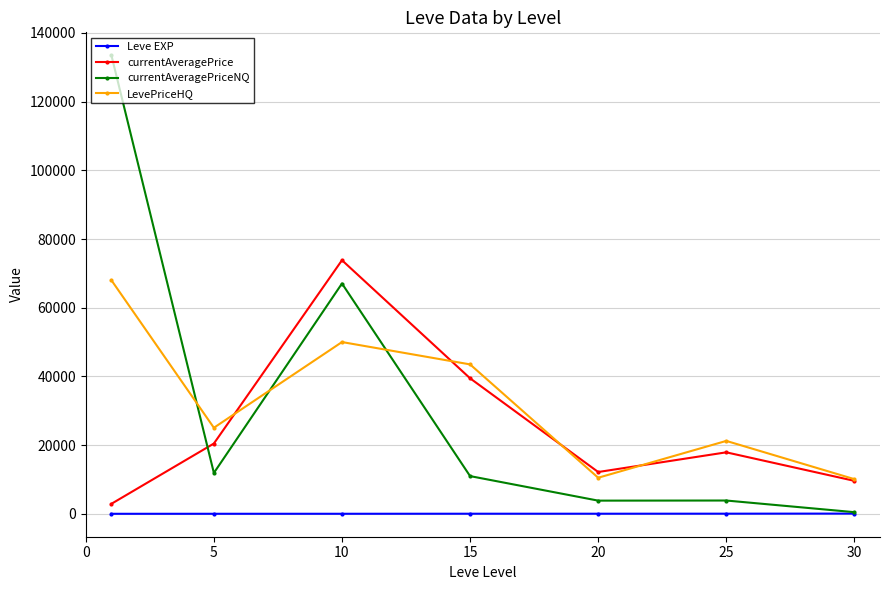

True or false: Leve EXP and LevePriceHQ intersect in this chart.

False